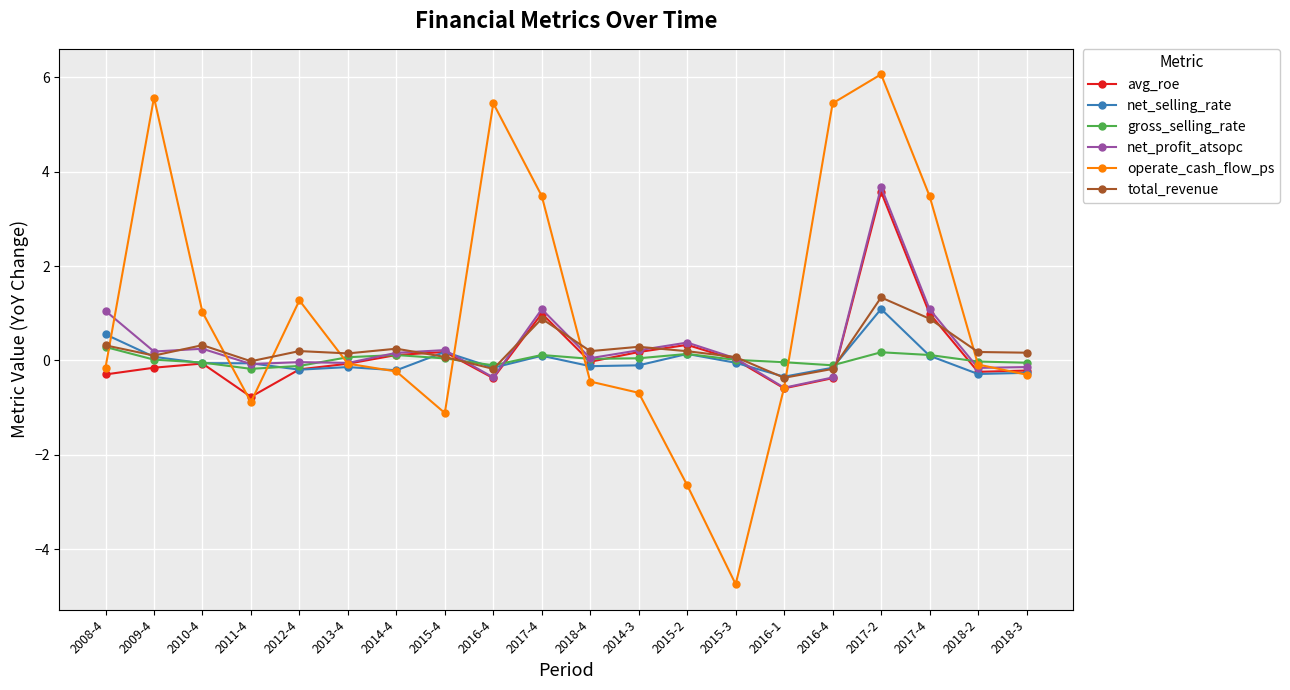

The operate_cash_flow_ps series shows 3.5 at 2009-4. True or false?

False